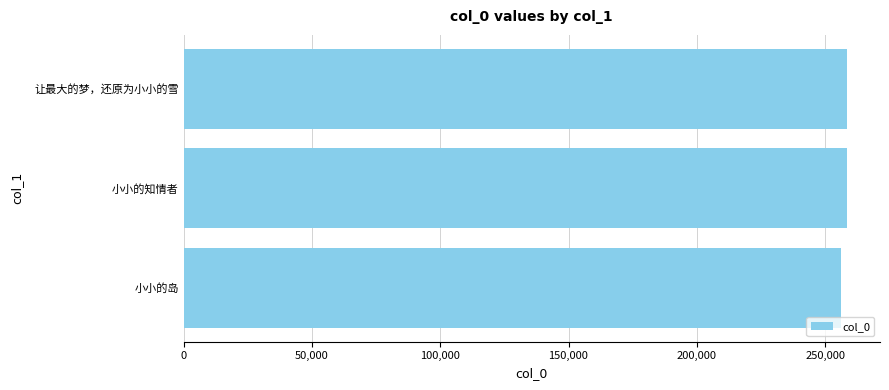

What is the difference between the maximum and minimum values?

2112